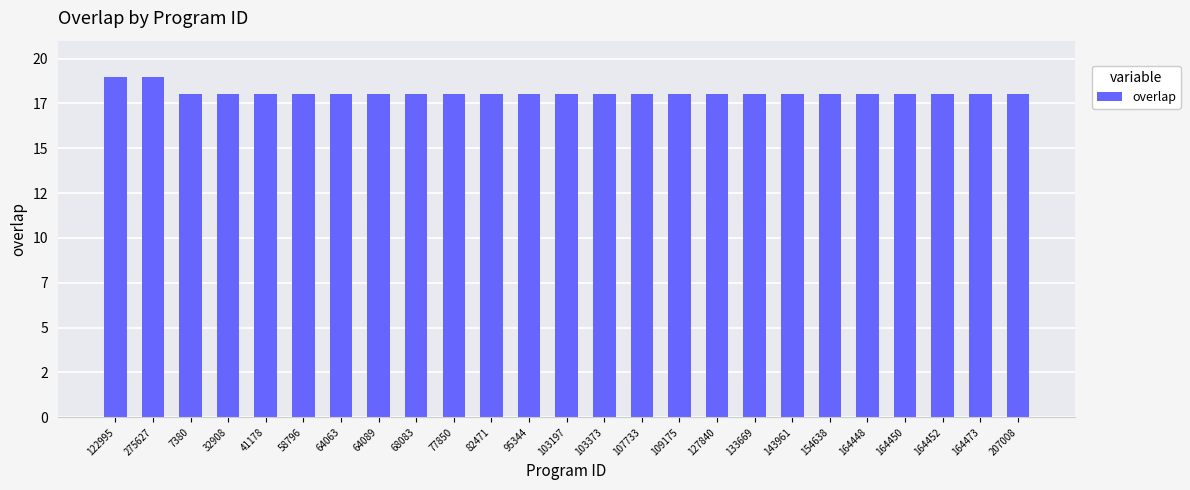

The chart shows a value of 18 at 143961. True or false?

True